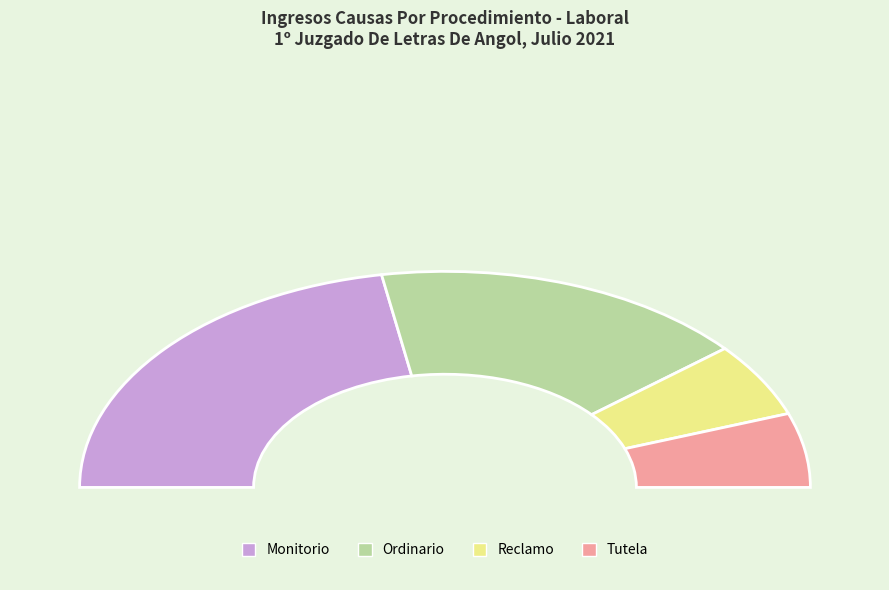

What percentage do Tutela and Reclamo together represent?

22.2%